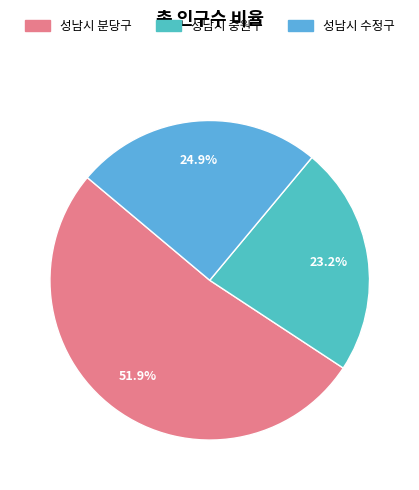

What is the change in value from 성남시 분당구 to 성남시 수정구?

-248552